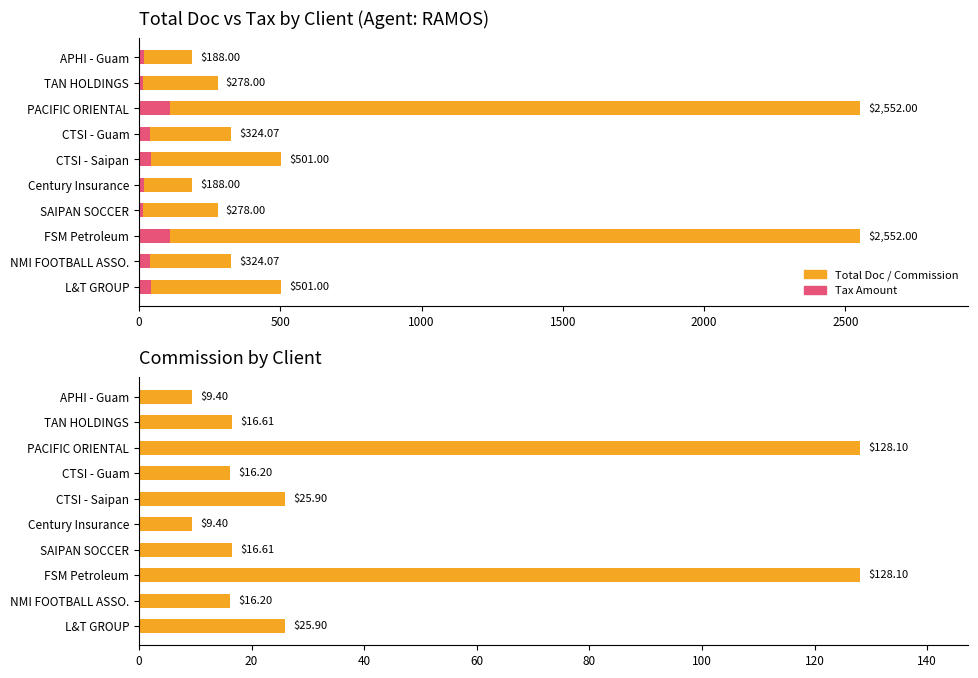

Is it true that Commission equals 34.4 at L&T GROUP?

False